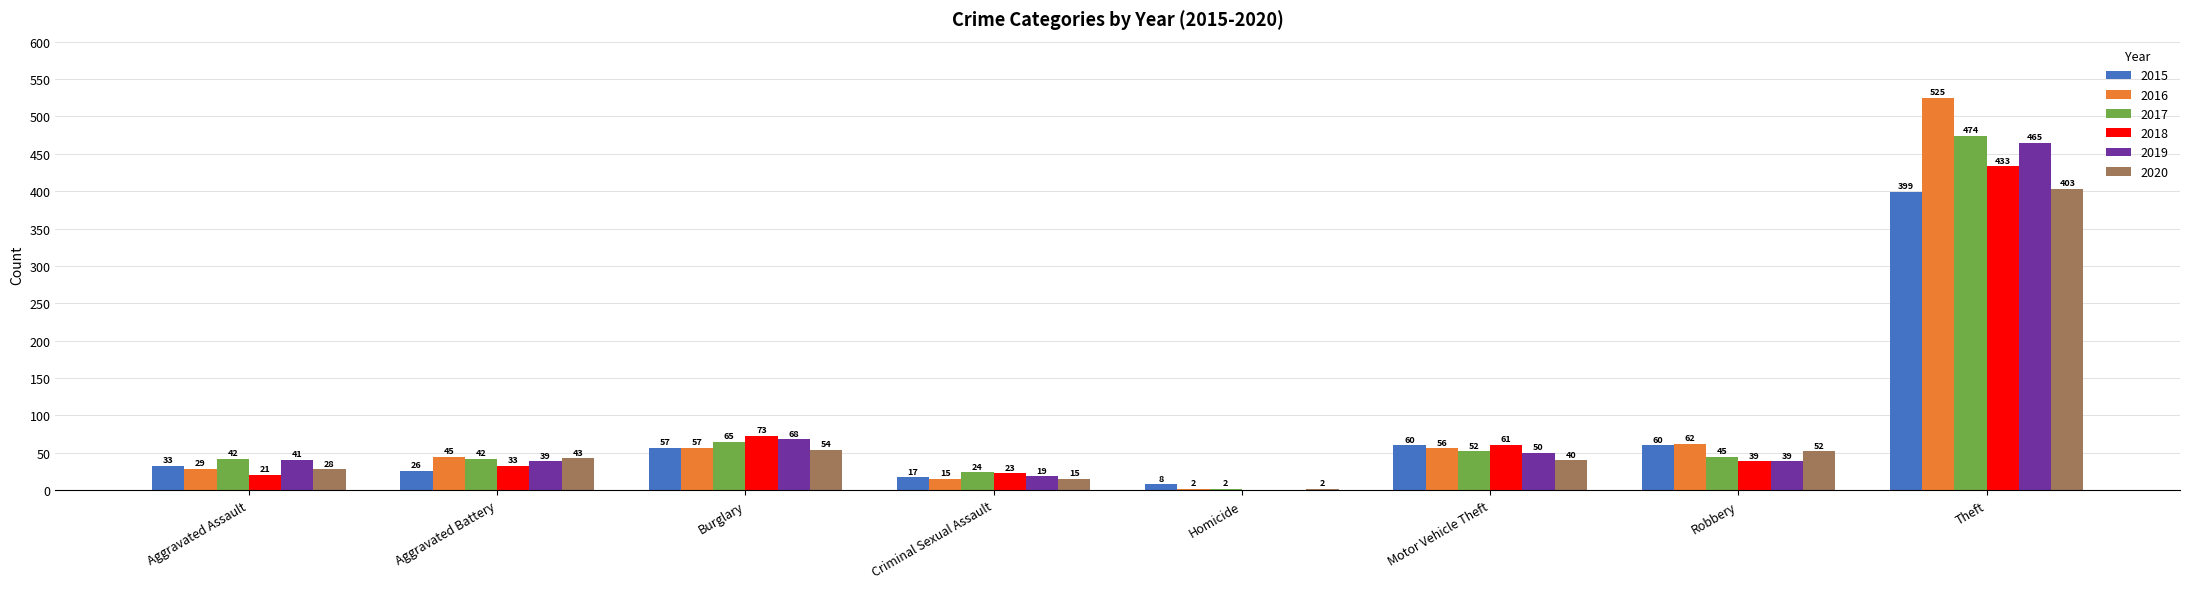

Reading right to left, list all the values displayed in this chart.

2015: Theft=399	Robbery=60	Motor Vehicle Theft=60	Homicide=8	Criminal Sexual Assault=17	Burglary=57	Aggravated Battery=26	Aggravated Assault=33
2016: Theft=525	Robbery=62	Motor Vehicle Theft=56	Homicide=2	Criminal Sexual Assault=15	Burglary=57	Aggravated Battery=45	Aggravated Assault=29
2017: Theft=474	Robbery=45	Motor Vehicle Theft=52	Homicide=2	Criminal Sexual Assault=24	Burglary=65	Aggravated Battery=42	Aggravated Assault=42
2018: Theft=433	Robbery=39	Motor Vehicle Theft=61	Homicide=0	Criminal Sexual Assault=23	Burglary=73	Aggravated Battery=33	Aggravated Assault=21
2019: Theft=465	Robbery=39	Motor Vehicle Theft=50	Homicide=0	Criminal Sexual Assault=19	Burglary=68	Aggravated Battery=39	Aggravated Assault=41
2020: Theft=403	Robbery=52	Motor Vehicle Theft=40	Homicide=2	Criminal Sexual Assault=15	Burglary=54	Aggravated Battery=43	Aggravated Assault=28